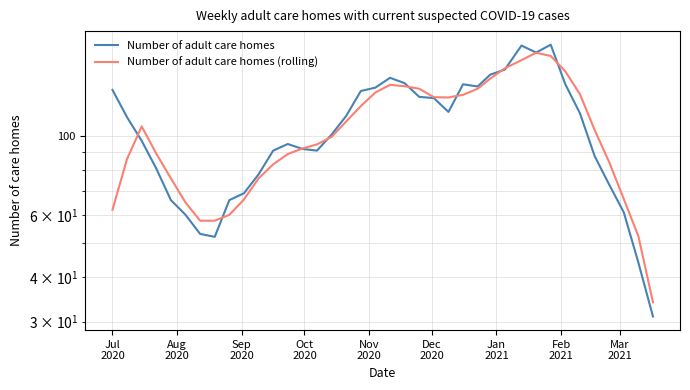

True or false: Number of adult care homes (rolling) and Number of adult care homes intersect in this chart.

True